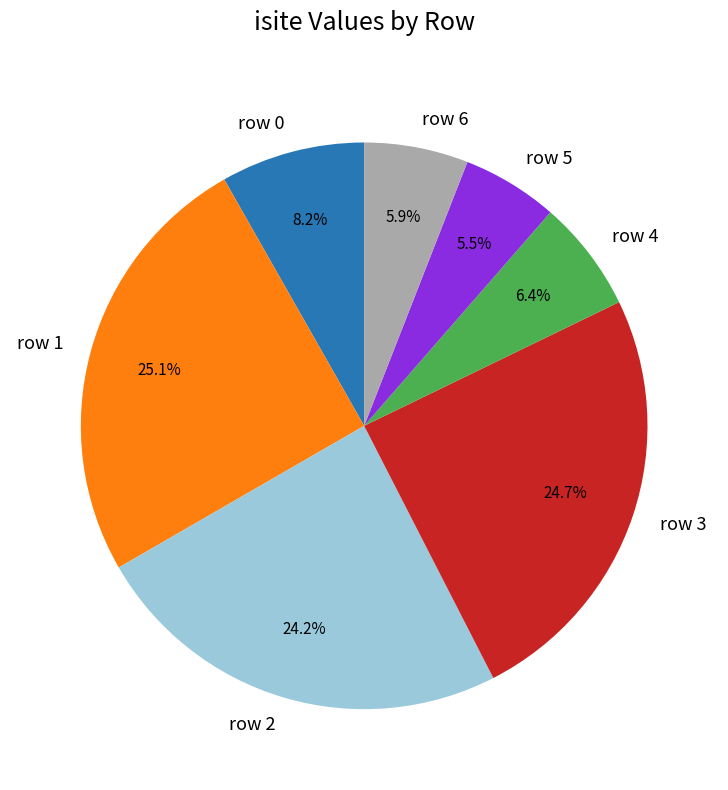

Between row 0 and row 2, which is larger?

row 2